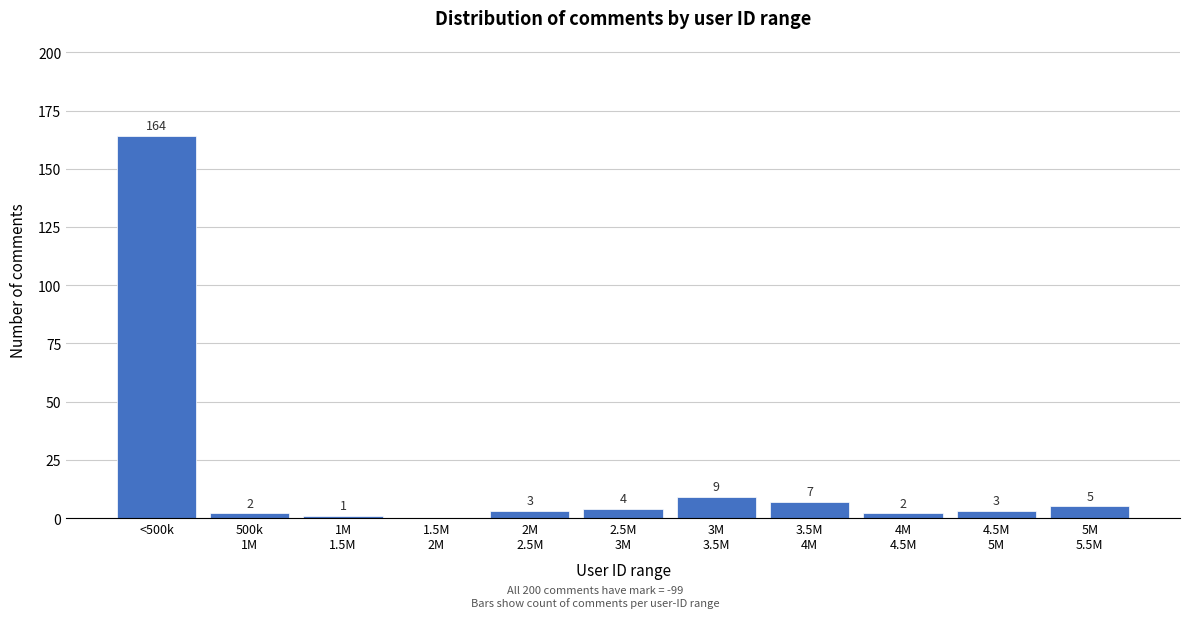

Where does the data first go above 3?

<500k